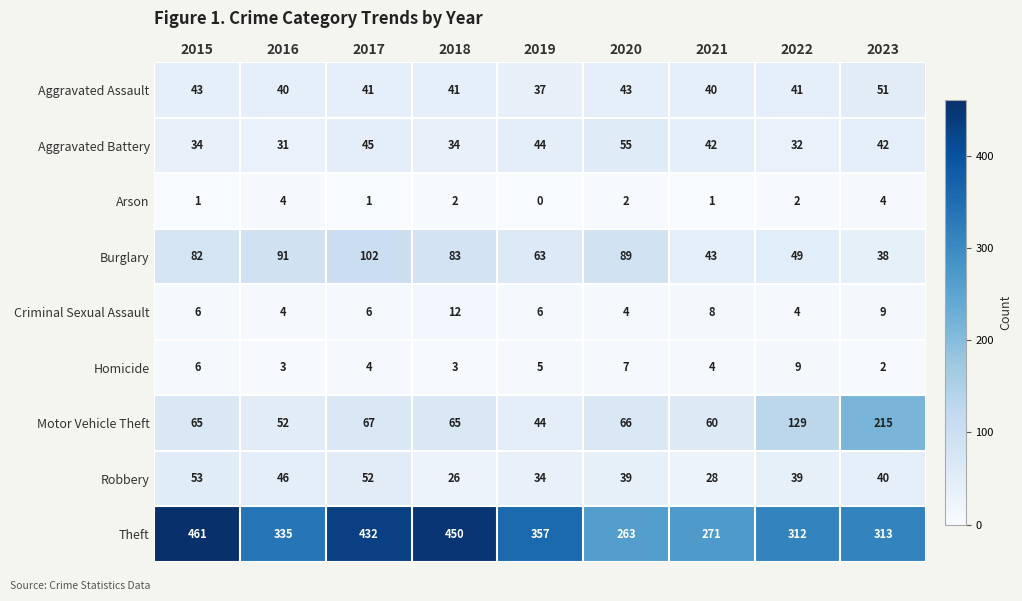

Count the Criminal Sexual Assault values in the range 4 to 8.

7